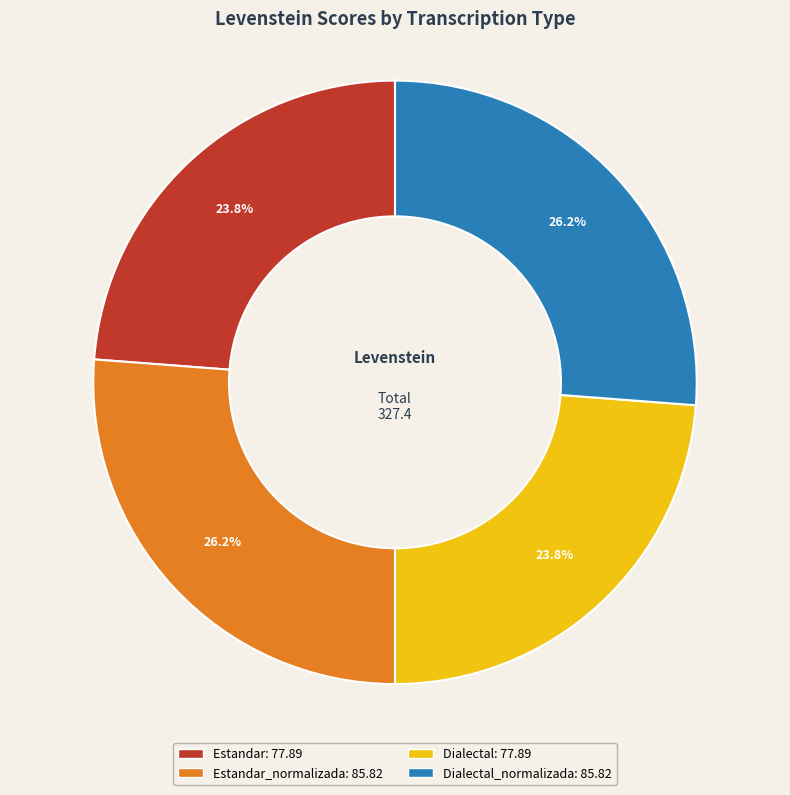

Is there a majority slice in this chart?

No